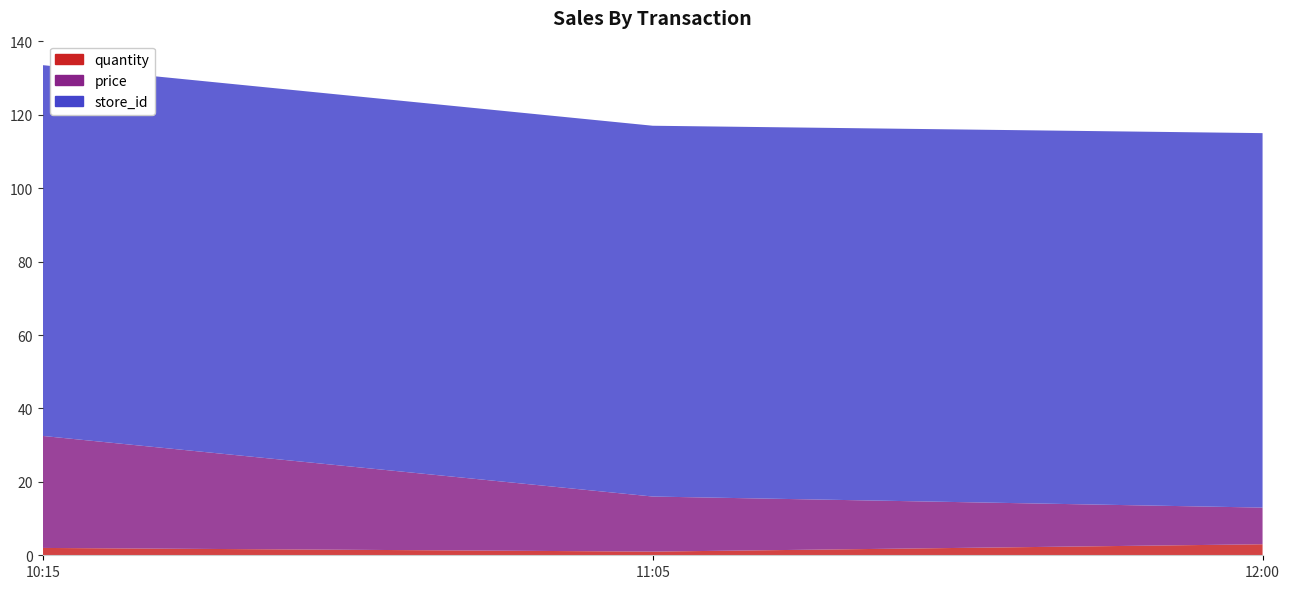

Reading right to left, what are all the values shown in this chart?

quantity: 2025-09-20 12:00:00=3.0	2025-09-20 11:05:00=1.0	2025-09-20 10:15:00=2.0
price: 2025-09-20 12:00:00=10.0	2025-09-20 11:05:00=15.0	2025-09-20 10:15:00=30.5
store_id: 2025-09-20 12:00:00=102.0	2025-09-20 11:05:00=101.0	2025-09-20 10:15:00=101.0